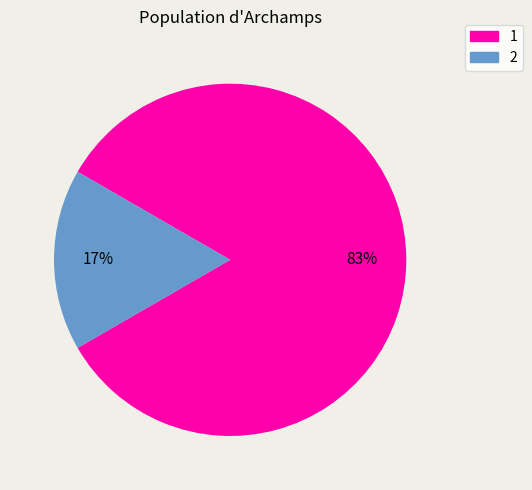

To the nearest percent, what is the average slice percentage?

50%